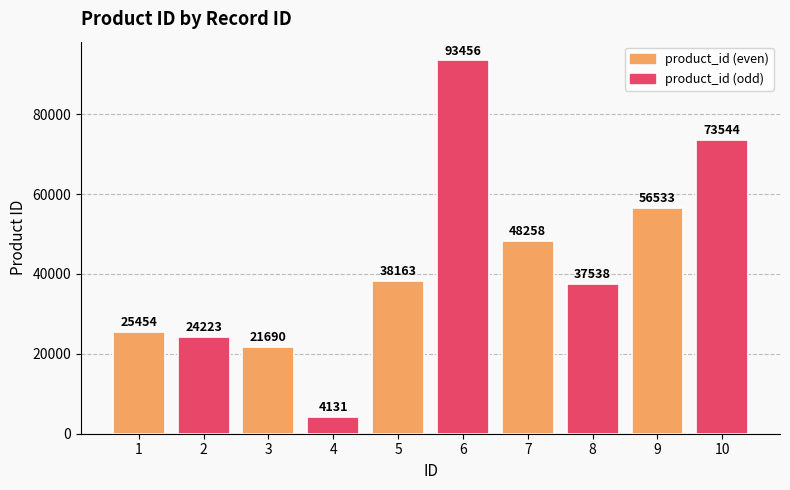

Reading left to right, list all the values displayed in this chart.

1=25454	2=24223	3=21690	4=4131	5=38163	6=93456	7=48258	8=37538	9=56533	10=73544